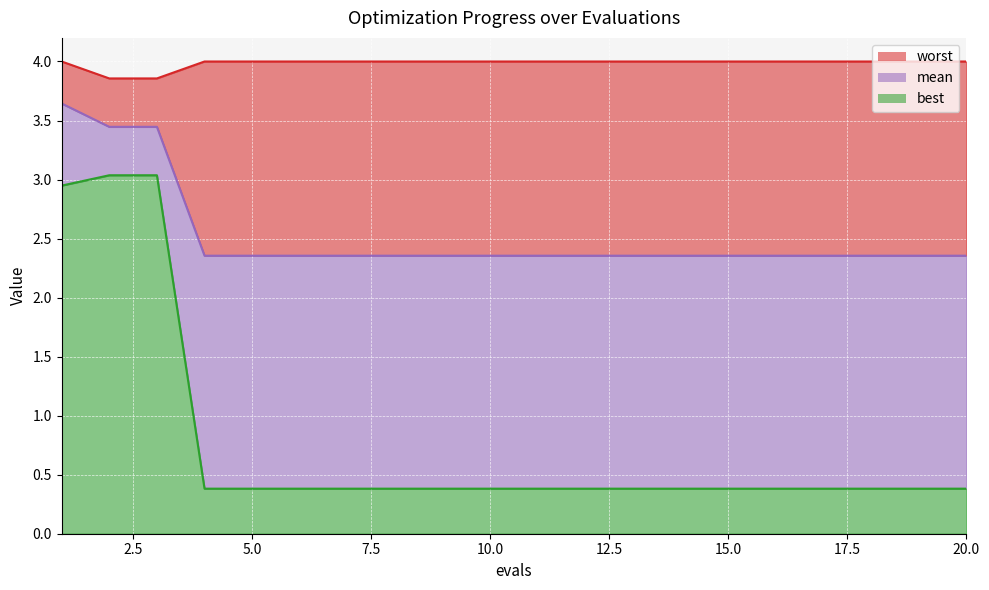

Which series has the largest range (max minus min)?

best